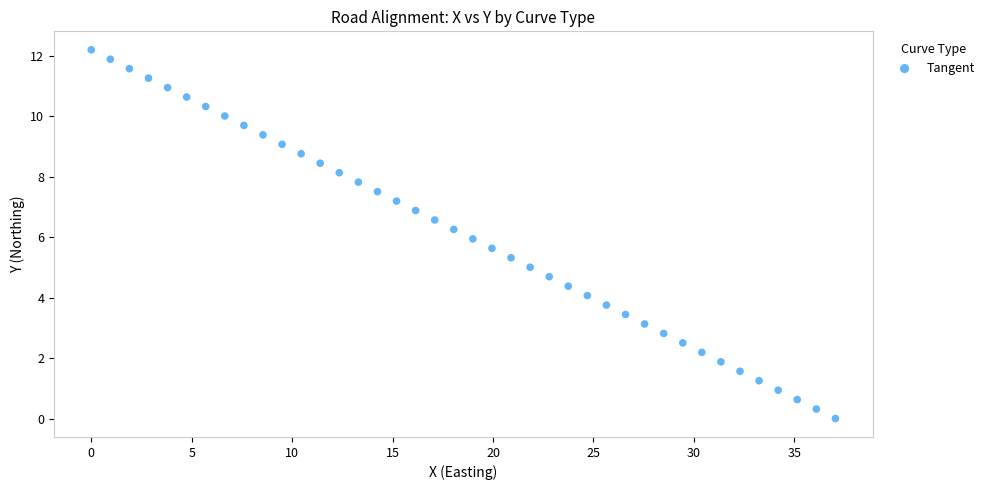

What is the range of X values (max minus min)?

37.0